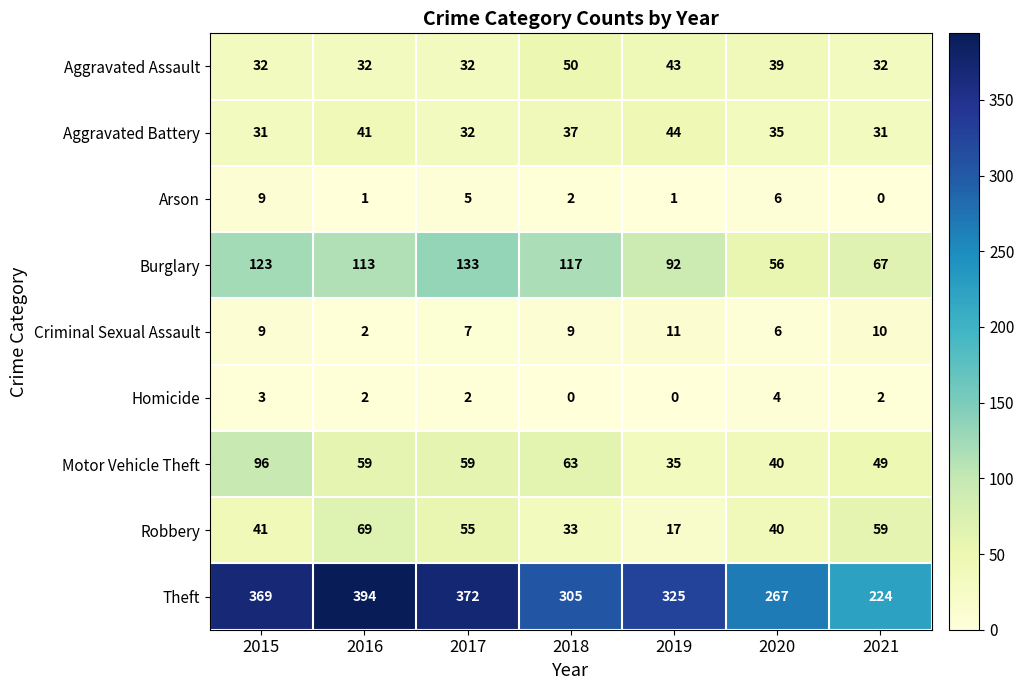

How many data points does each series have?

7